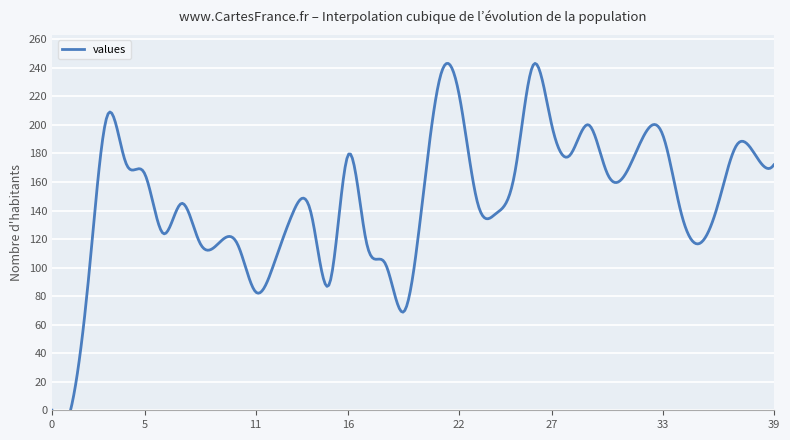

List the labels in order of value, smallest first.

0, 1, 19, 11, 15, 2, 12, 18, 8, 9, 10, 17, 35, 6, 13, 14, 24, 34, 7, 20, 23, 36, 5, 25, 30, 31, 39, 4, 16, 28, 38, 37, 32, 33, 27, 29, 3, 22, 21, 26